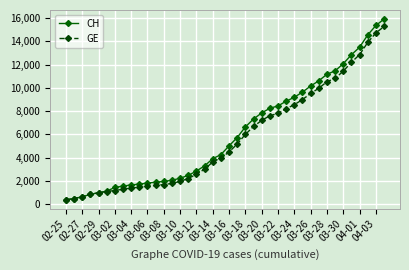

What is the value of the CH point at the 33rd from the left?

11175